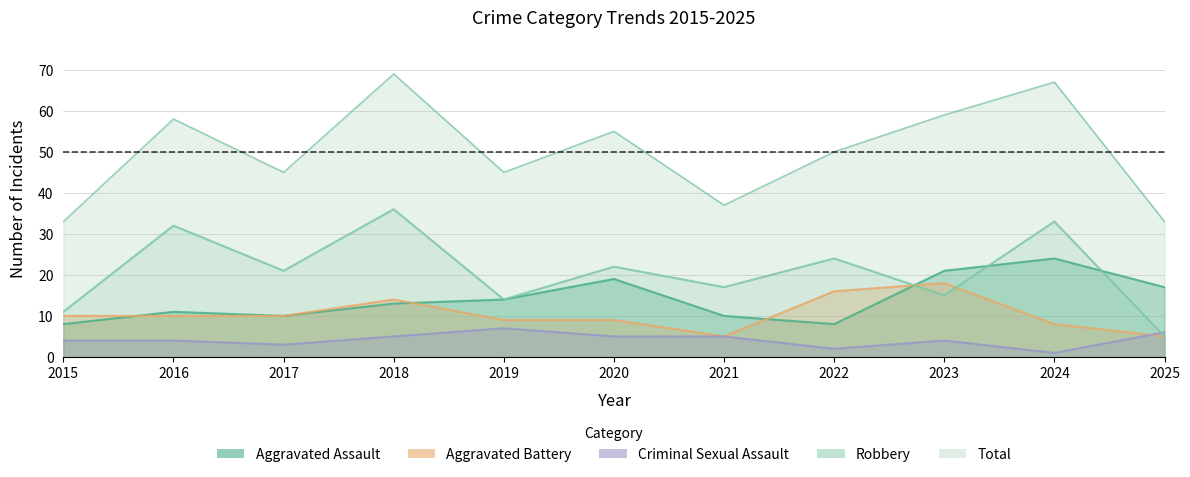

How many interior local valleys does the Aggravated Assault series have?

2